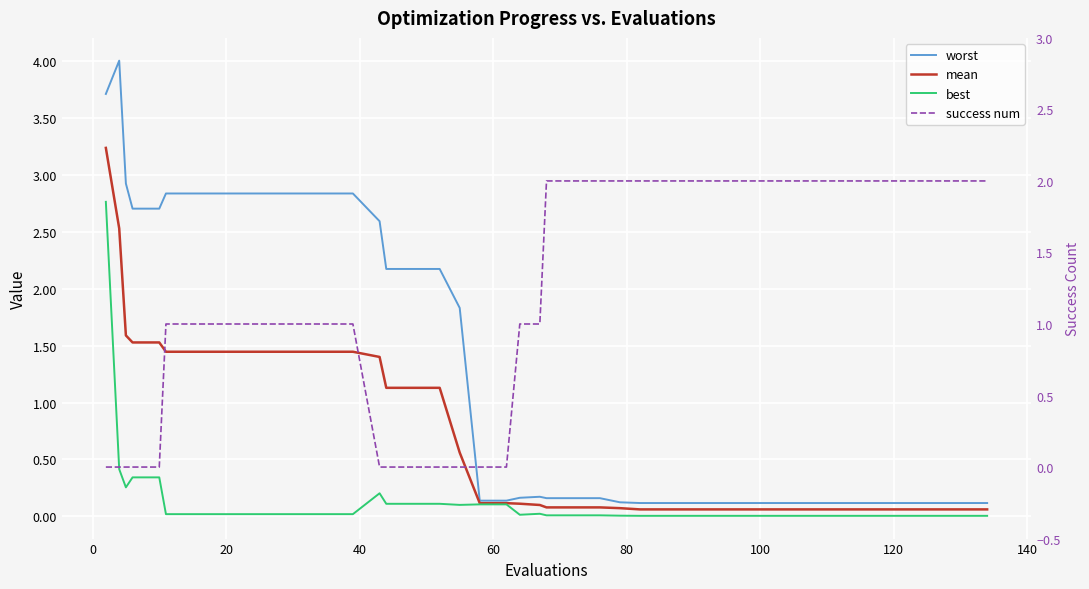

True or false: mean and success num cross at least once.

True